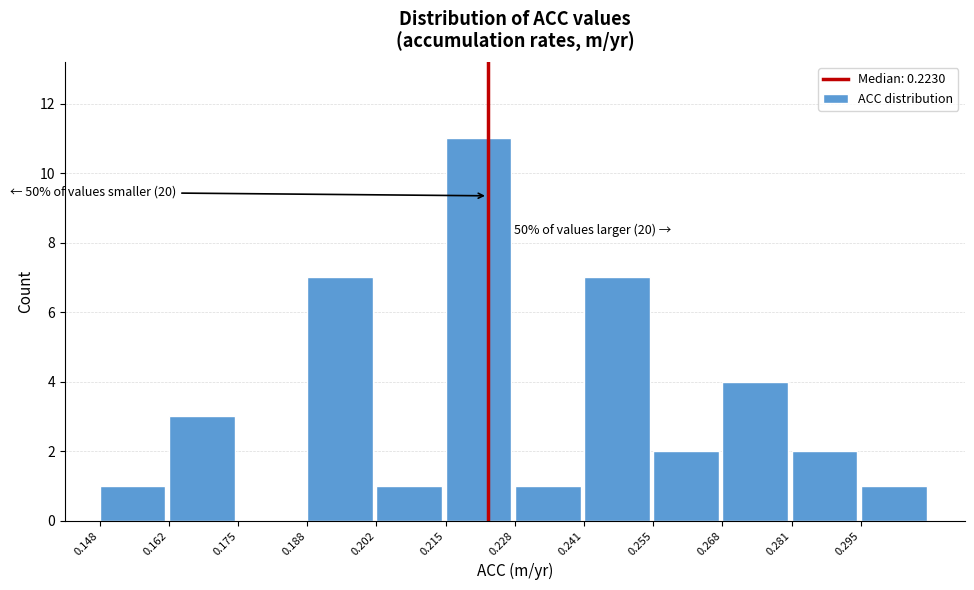

Over which range of the x-axis is the bar tallest?

0.214 to 0.228